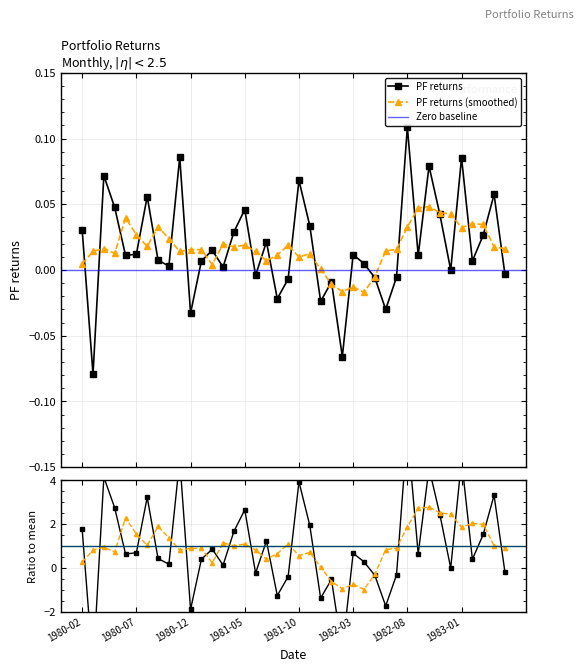

What is the smallest value displayed?

-0.1